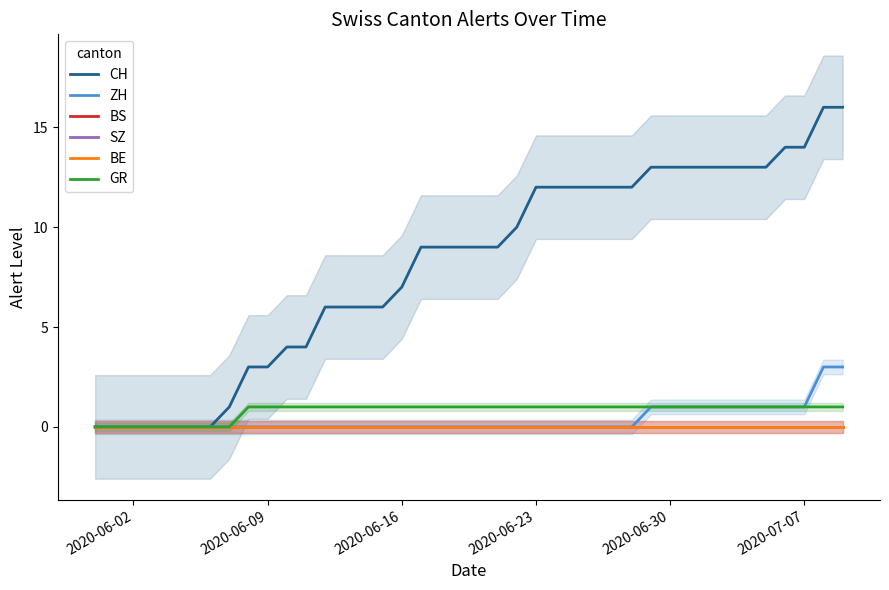

What is the difference between the second highest and second lowest values in the CH series?

16